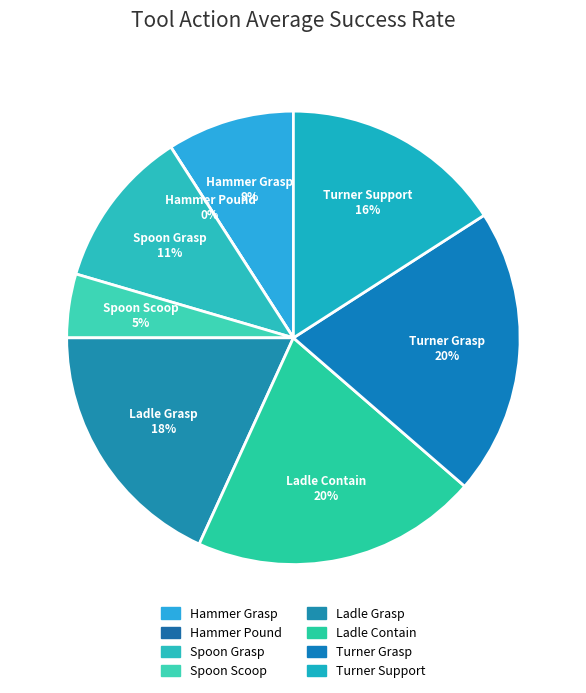

To the nearest percent, what is the average slice percentage?

12%